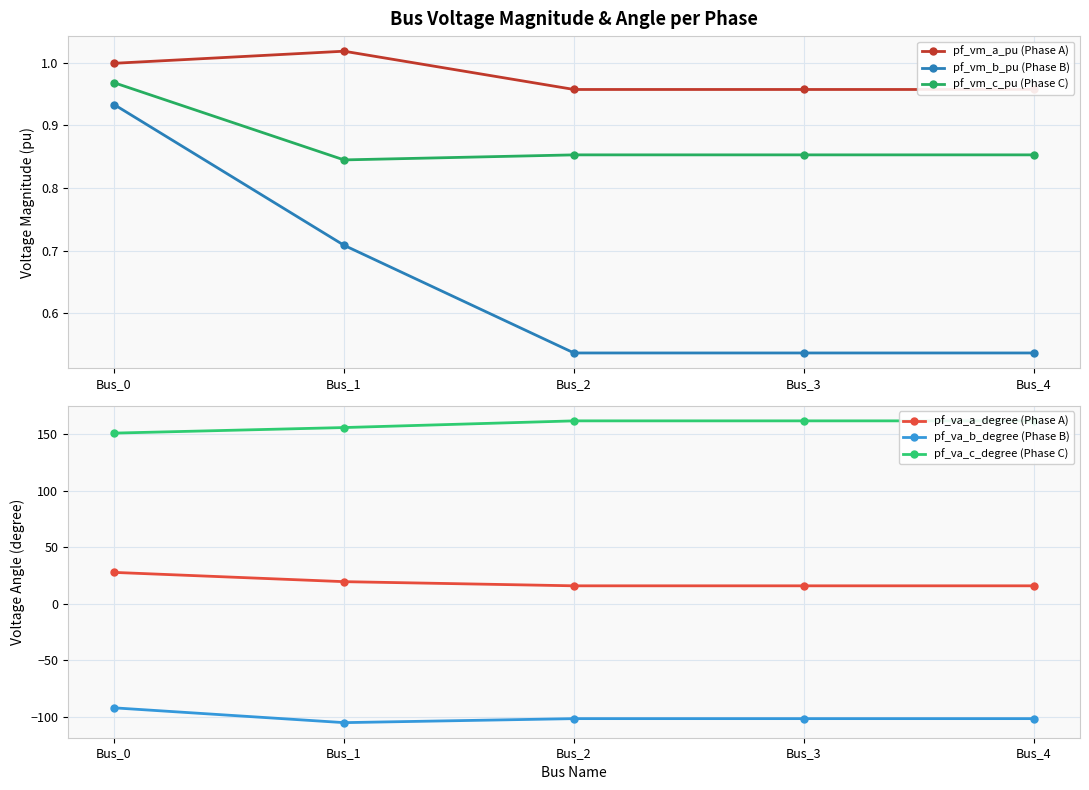

How many interior local peaks does the pf_va_c_degree (Phase C) series have?

1